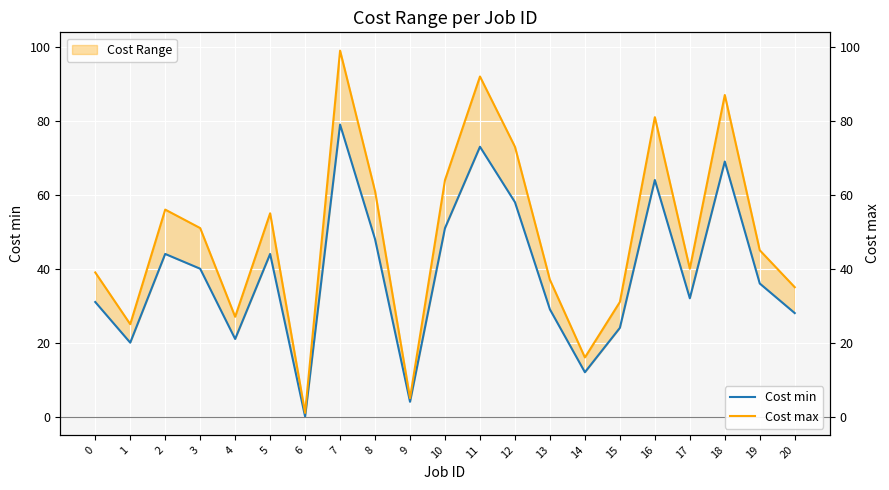

True or false: Cost max and Cost min cross at least once.

False